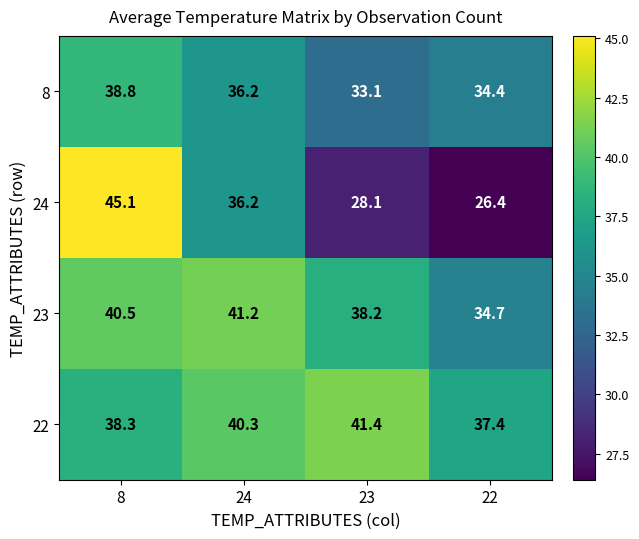

Reading left to right, list all the values displayed in this chart.

8: 38.8	36.2	33.1	34.4
24: 45.1	36.2	28.1	26.4
23: 40.5	41.2	38.2	34.7
22: 38.3	40.3	41.4	37.4